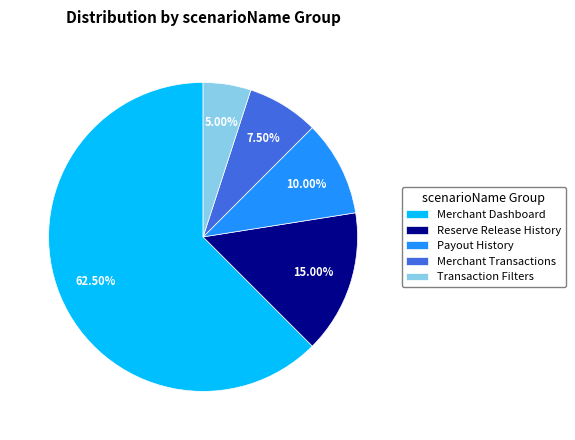

To the nearest percent, what is the average slice percentage?

20%